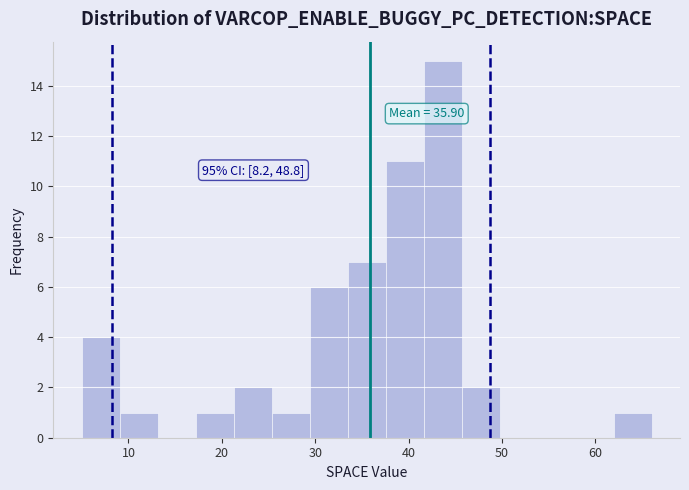

Which range on the x-axis has the tallest bar?

42 to 46